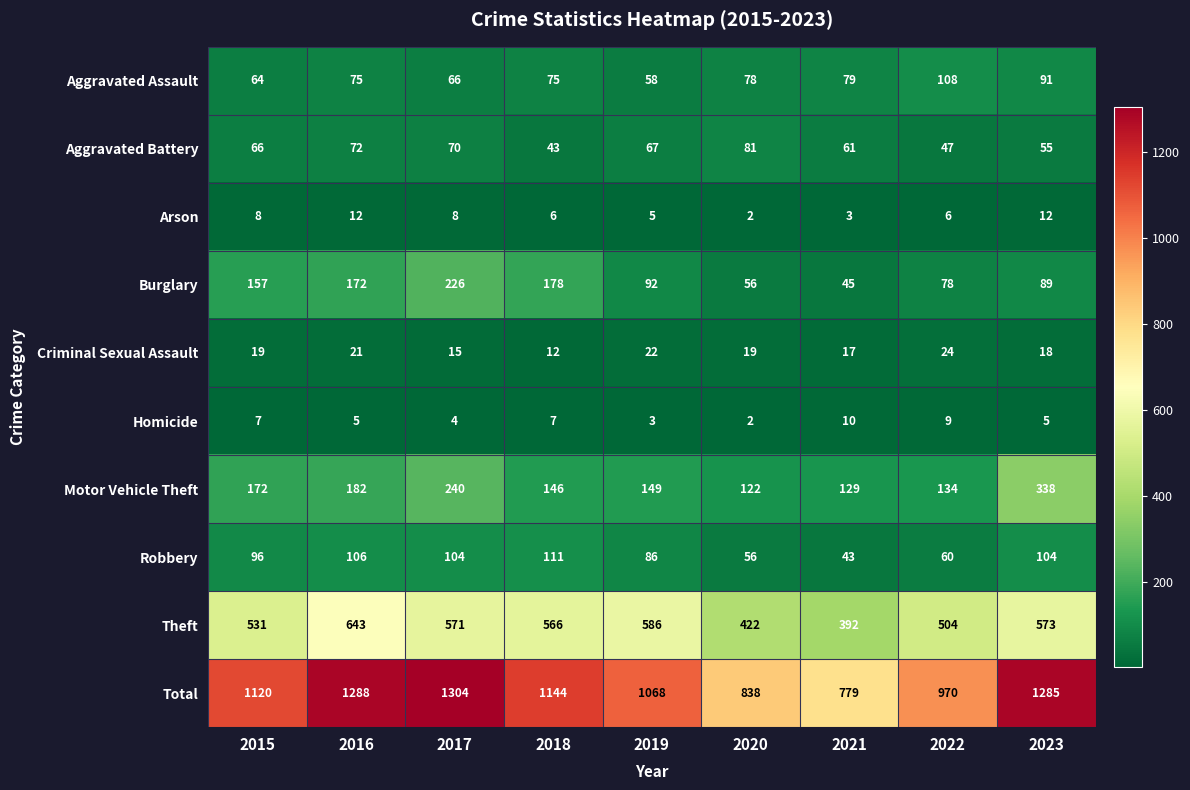

What is the difference between the maximum and second lowest values in the Aggravated Battery series?

34